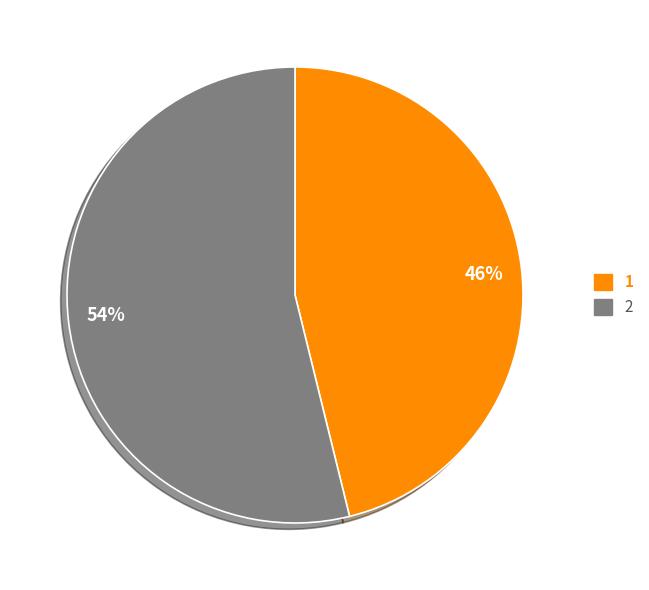

To the nearest percent, what portion does 2 represent?

54%